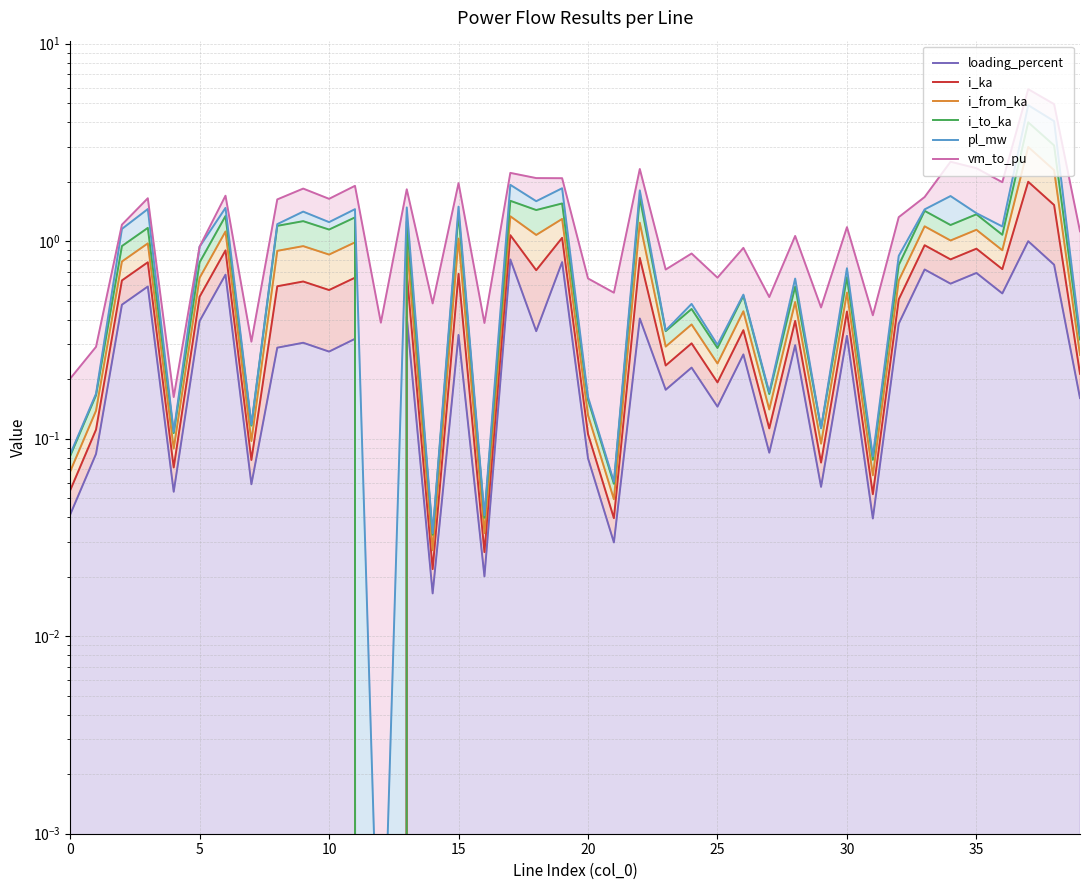

Which series has the largest total across all categories?

vm_to_pu